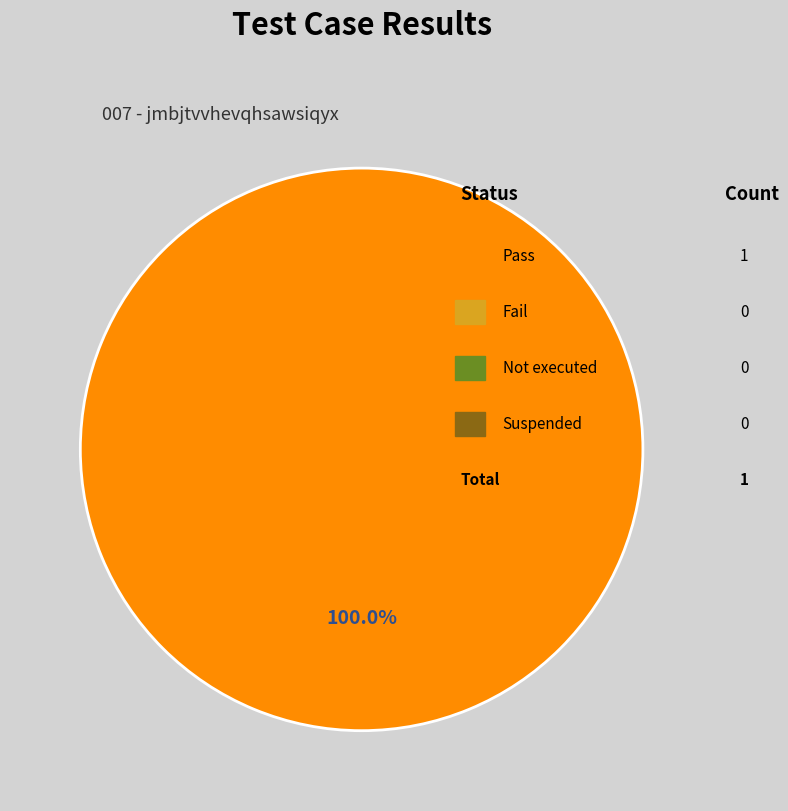

Is there a majority slice in this chart?

Yes